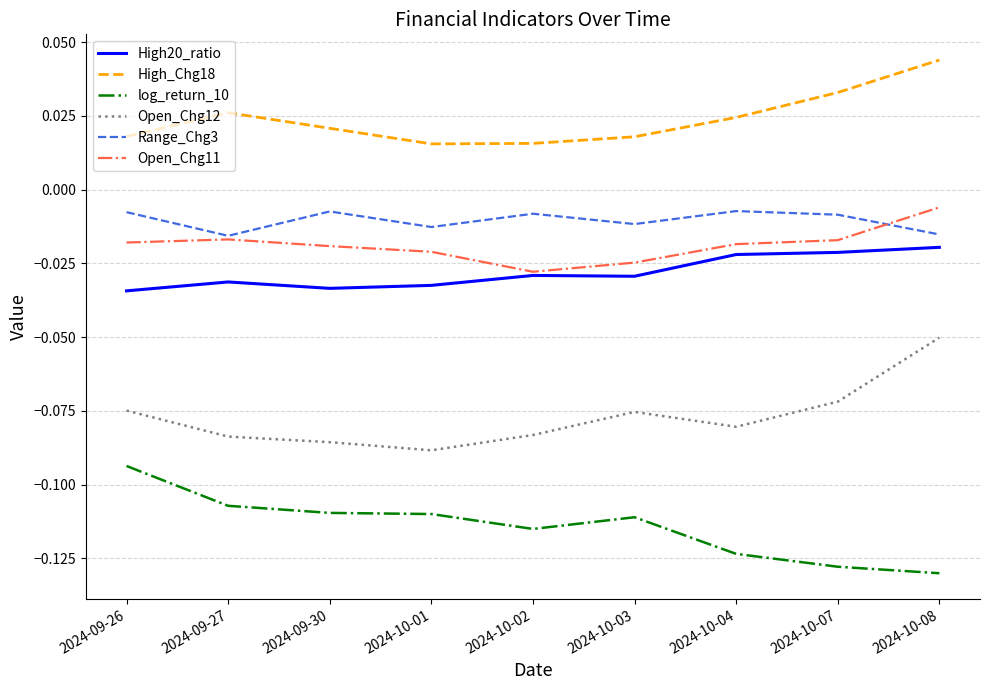

True or false: Range_Chg3 and High20_ratio intersect in this chart.

False